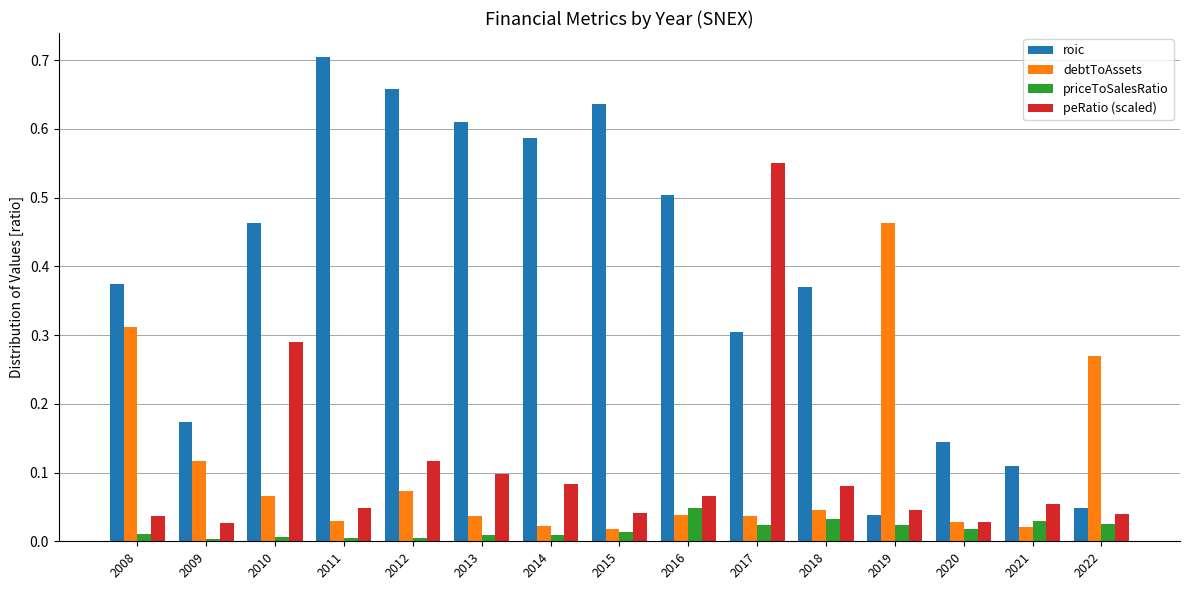

True or false: roic has a value of 0.7 at 2012.

True